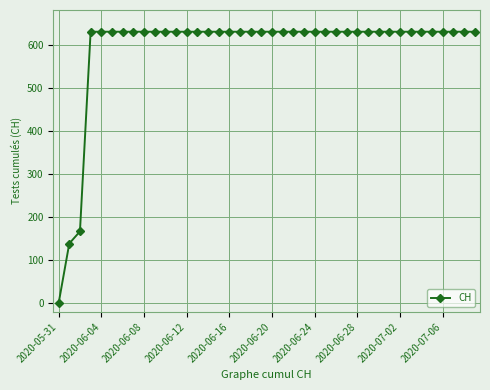

What is the greatest value displayed?

631